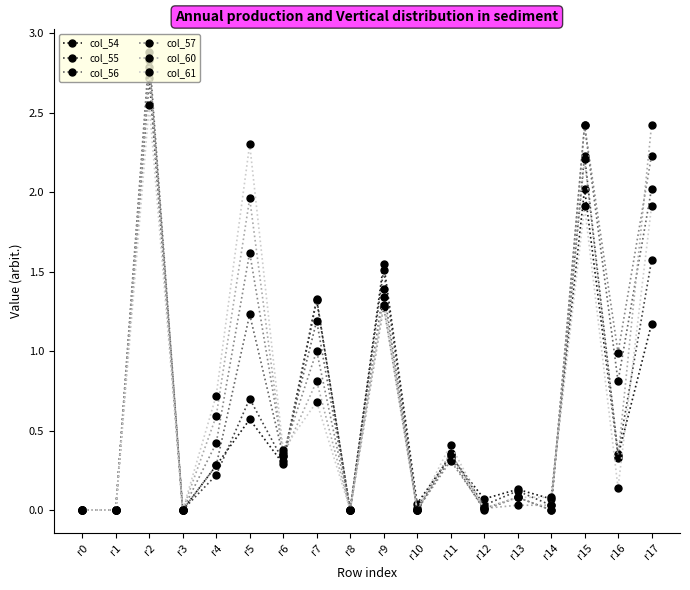

Between r2 and r6, which series saw the biggest shift?

col_56